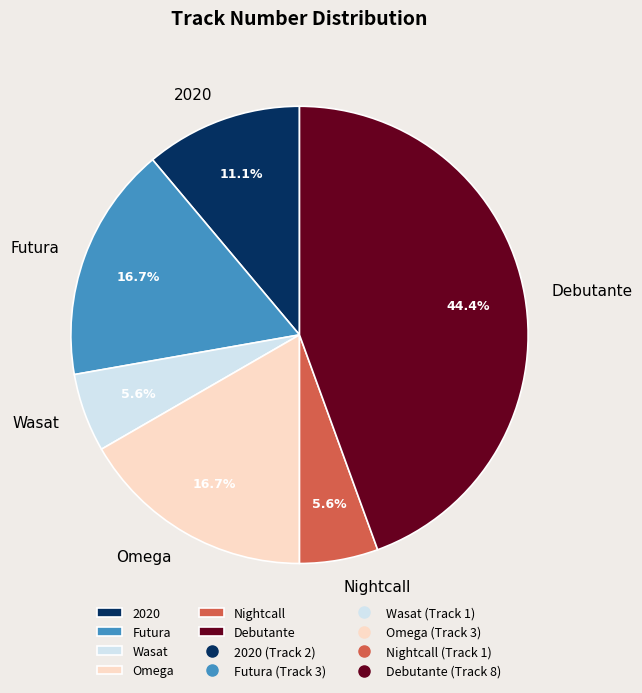

To the nearest percent, what portion does Omega represent?

17%